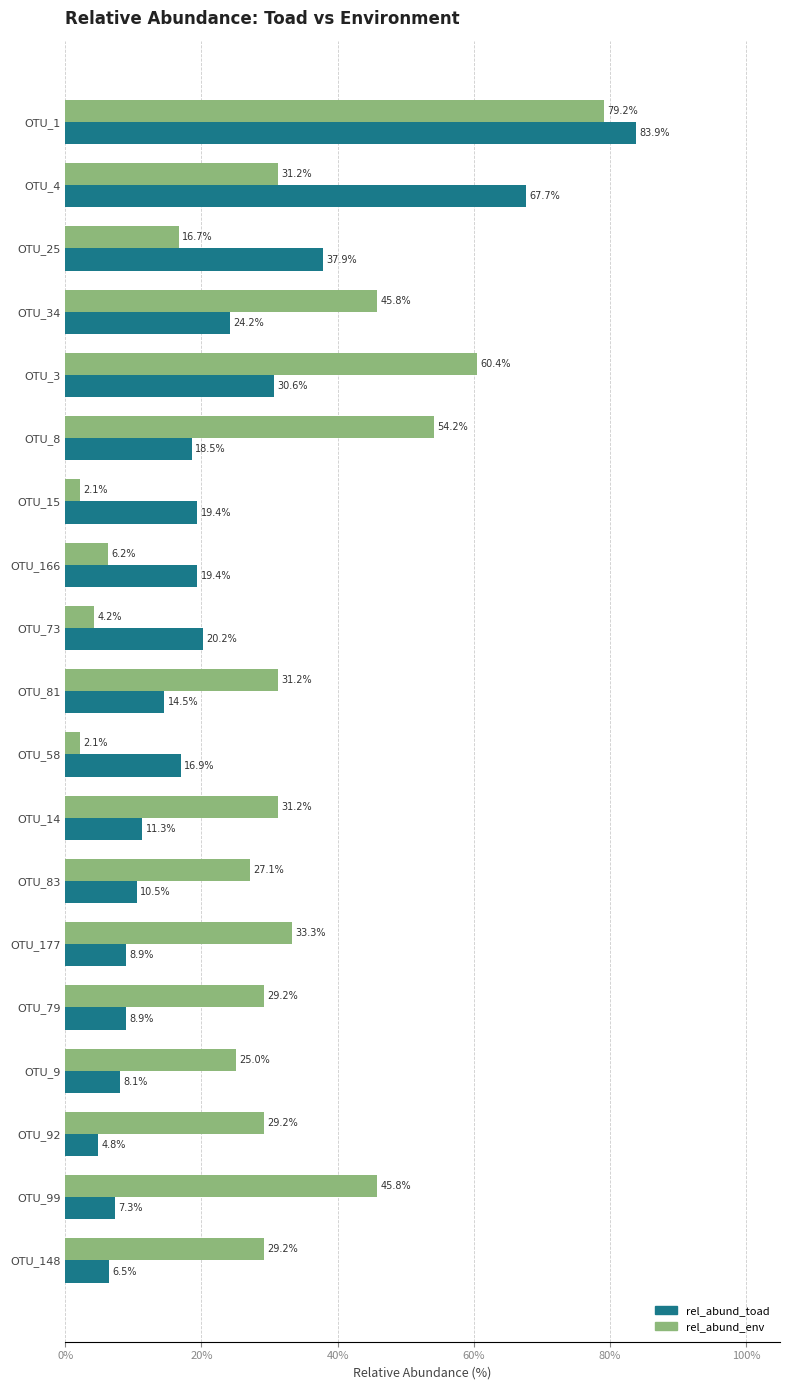

What is the difference between the maximum and minimum values in the rel_abund_env series?

77.1